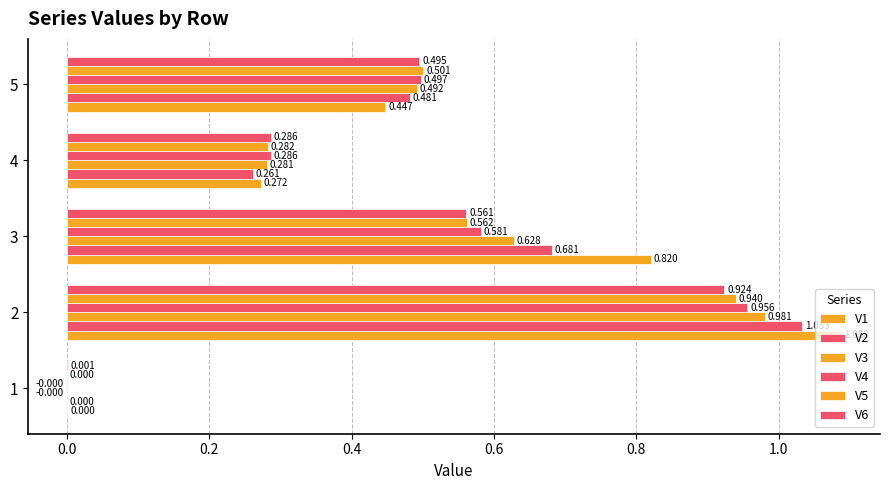

Count the number of data series in this chart.

6